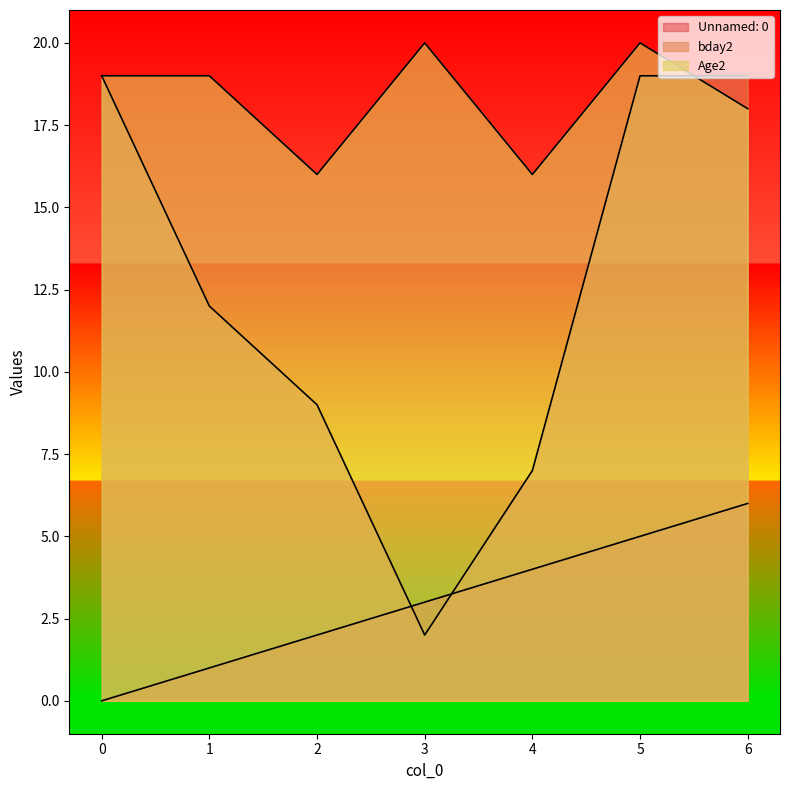

The value of bday2 at 1 is 12. True or false?

True